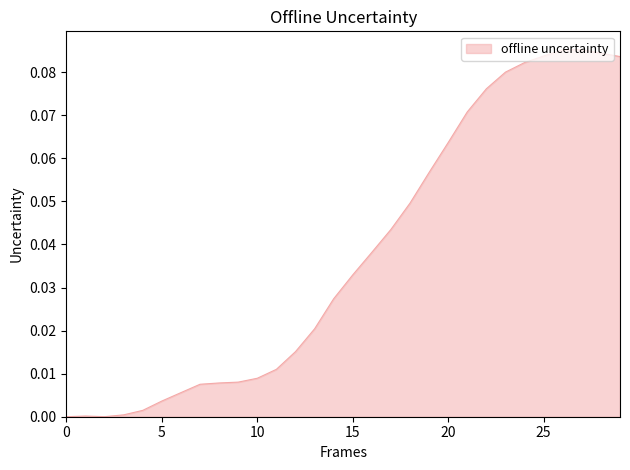

Does the chart have visible grid lines?

No